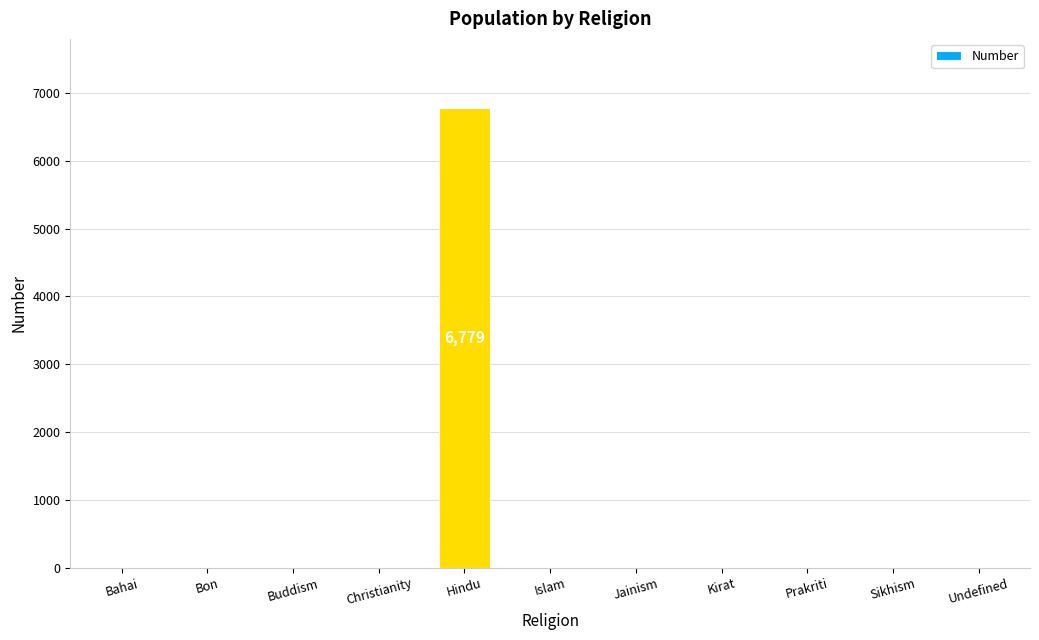

Reading left to right, what are all the values shown in this chart?

Bahai=0	Bon=0	Buddism=0	Christianity=0	Hindu=6779	Islam=0	Jainism=0	Kirat=0	Prakriti=0	Sikhism=0	Undefined=0